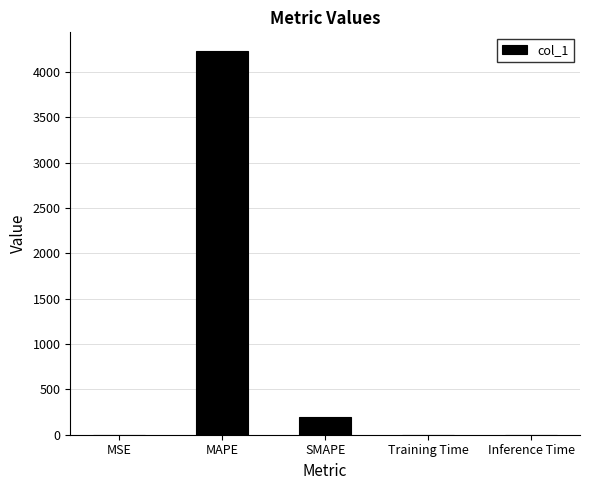

Read the value at MAPE.

4224.2